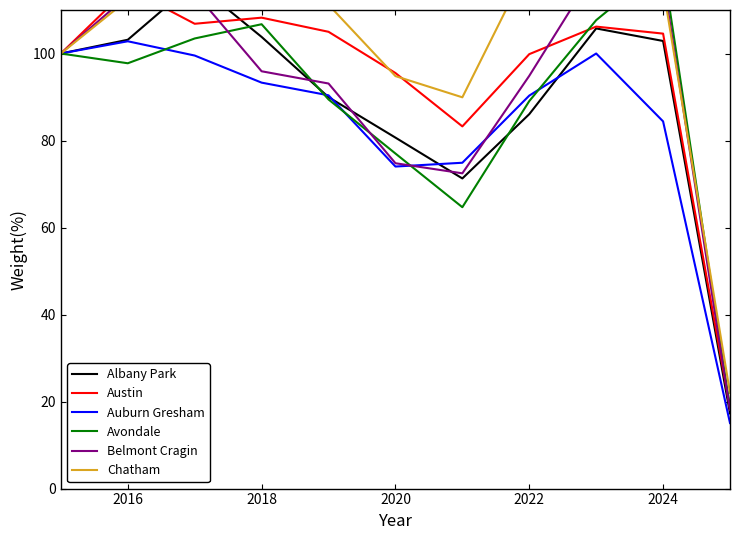

What is the minimum value shown in the chart?

15.1